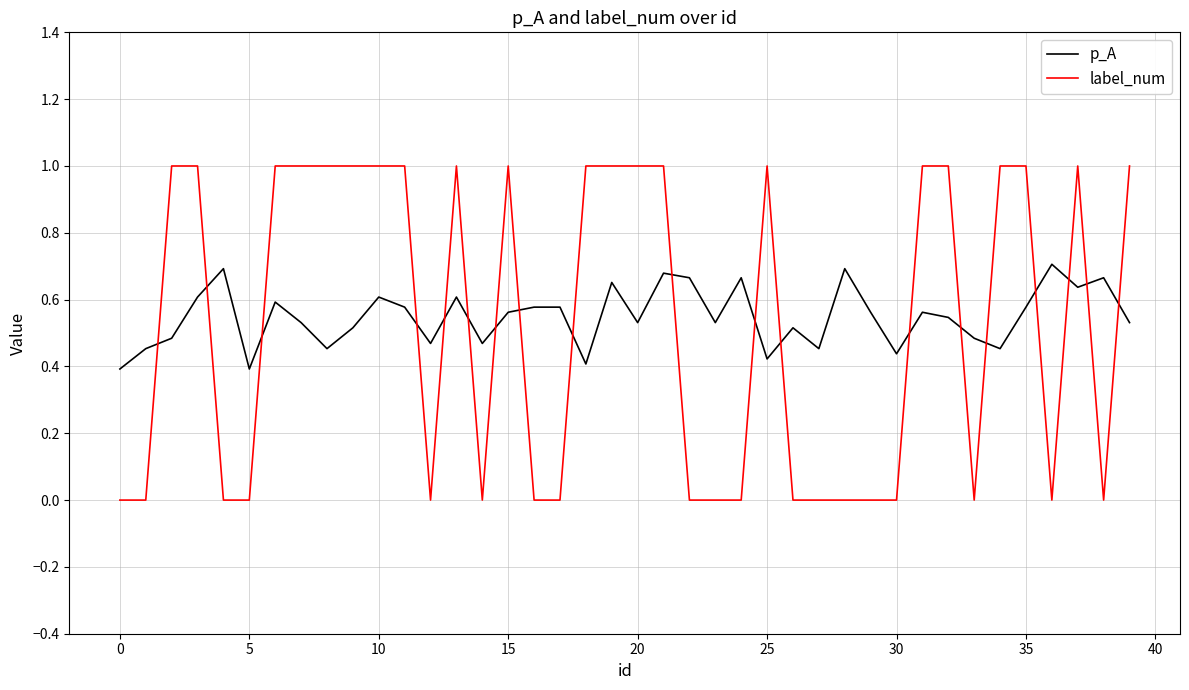

Which series ends up on top after the final intersection of label_num and p_A?

label_num